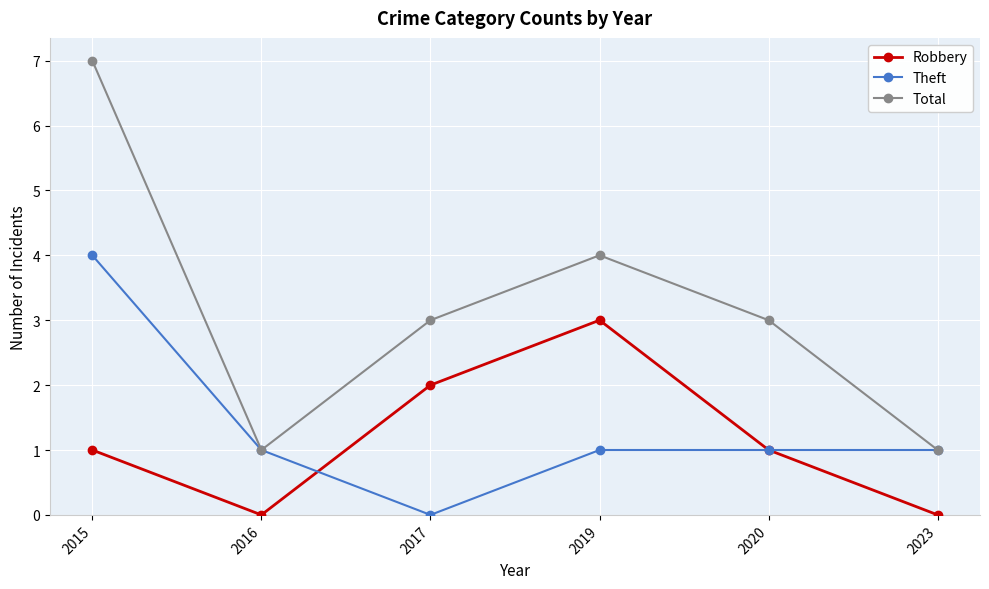

The Robbery series shows 5 at 2019. True or false?

False